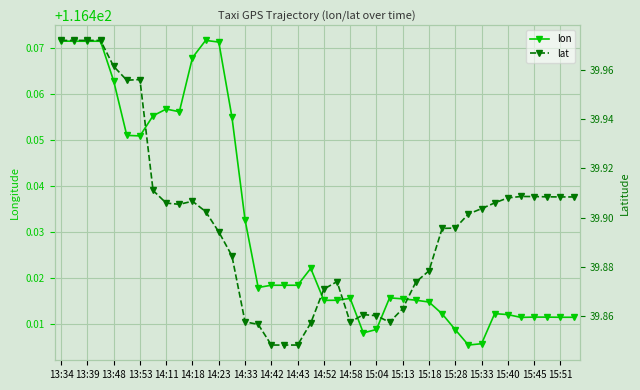

What is the sum of all lat values?

1595.9